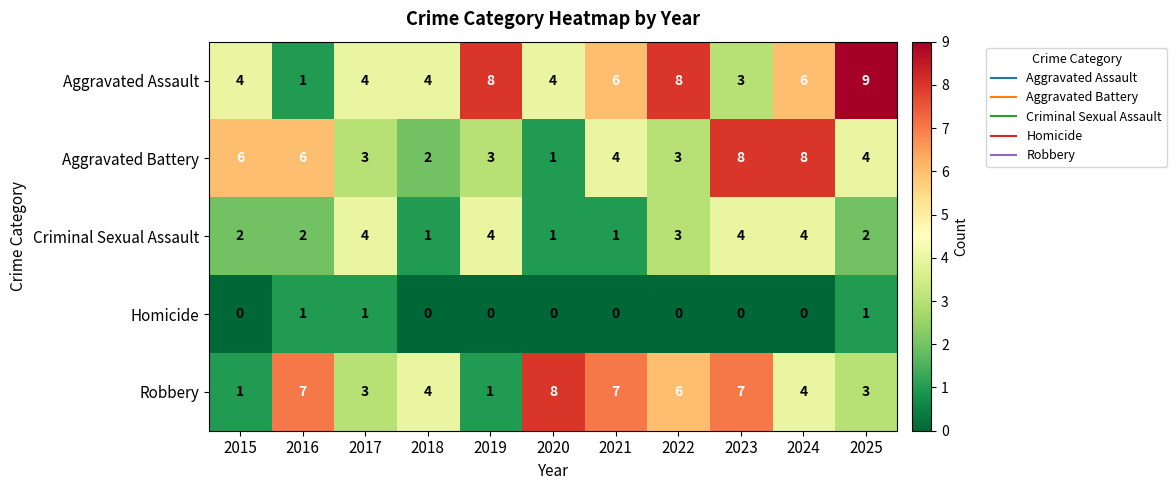

What is the difference between the maximum and second lowest values in the Criminal Sexual Assault series?

3